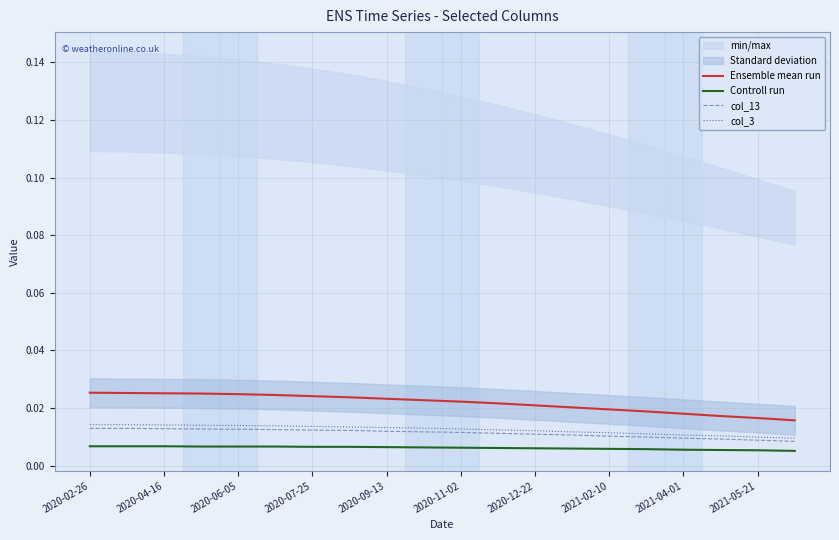

True or false: Ensemble mean run and col_13 intersect in this chart.

False